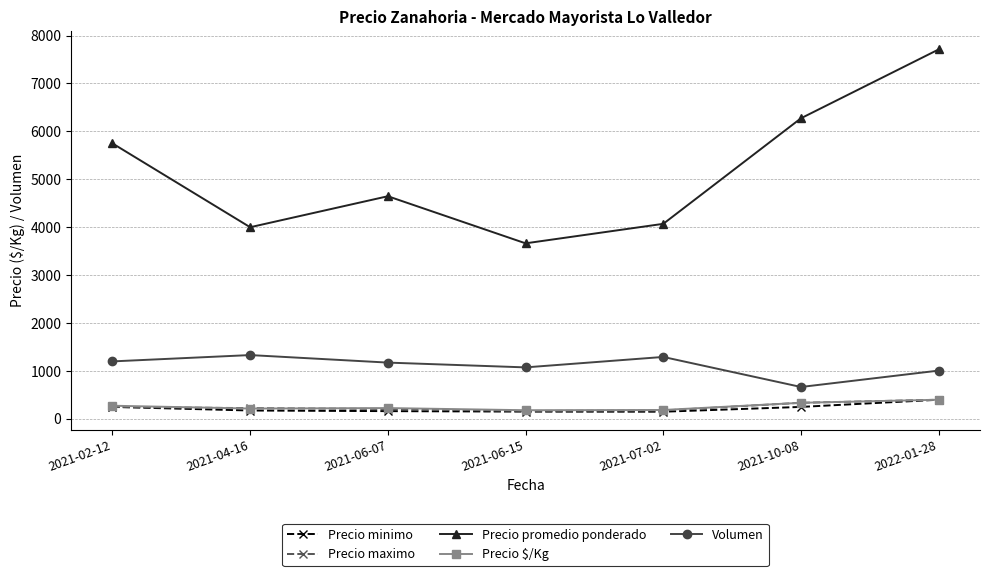

At which category is the sum across all series the highest?

2022-01-28